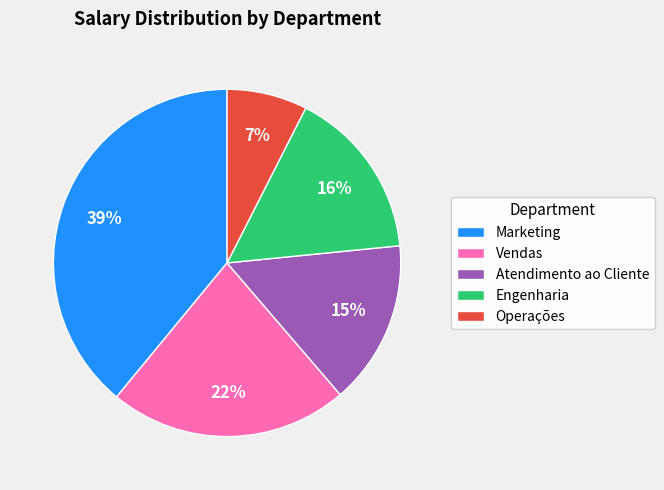

Between Marketing and Engenharia, which is larger?

Marketing